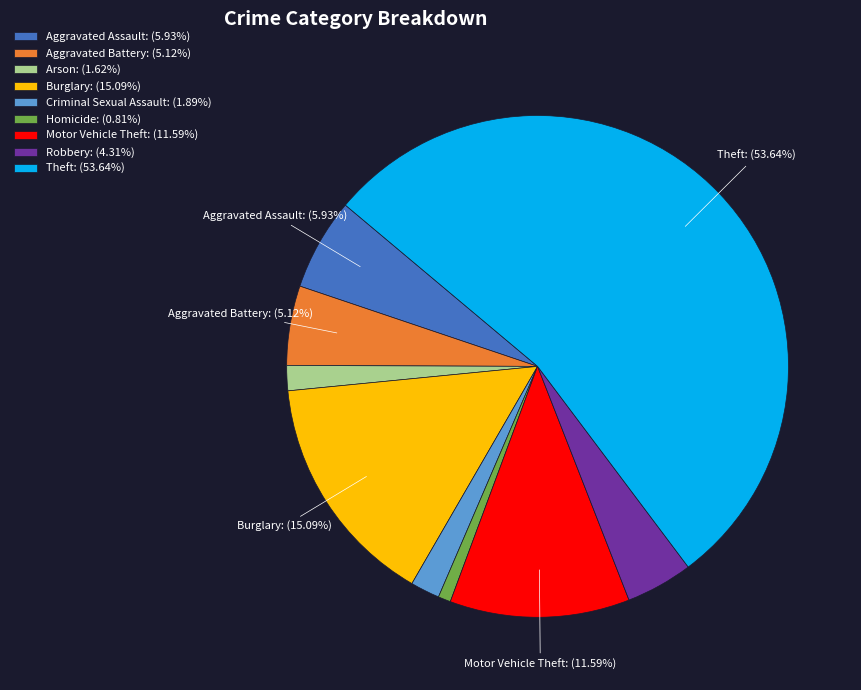

Count the number of slices in the pie.

9